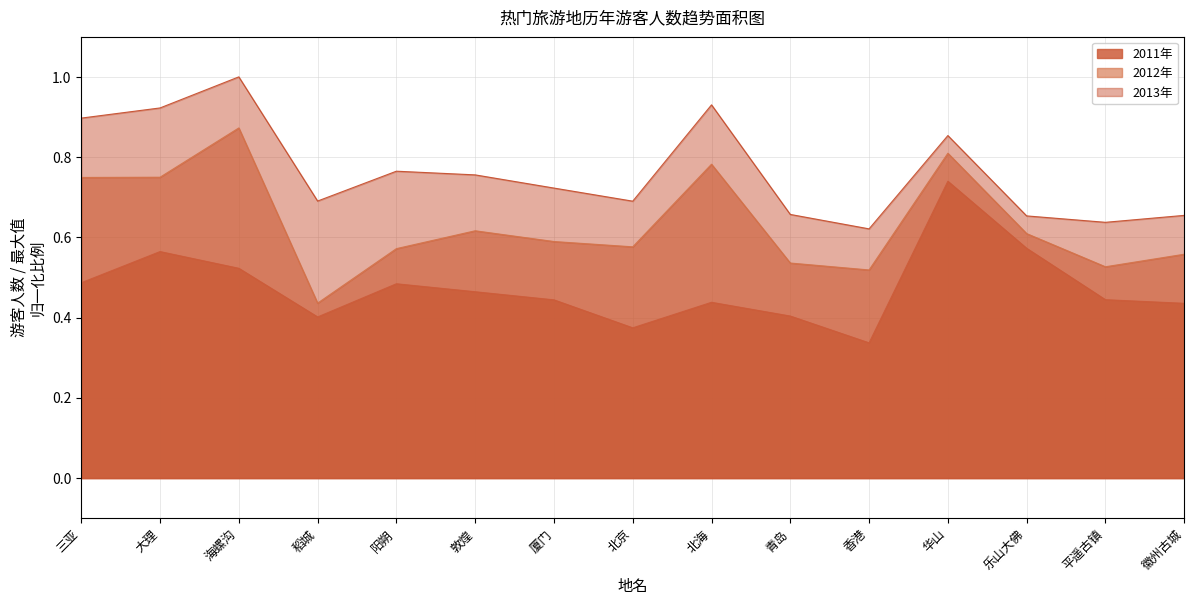

What is the value of the 2011年 point at the 5th from the left?

0.5